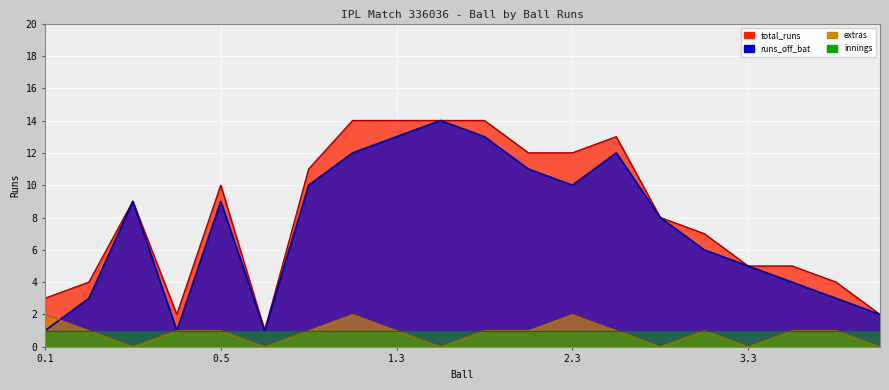

Between 2.2 and 4.2, which series saw the biggest shift?

total_runs